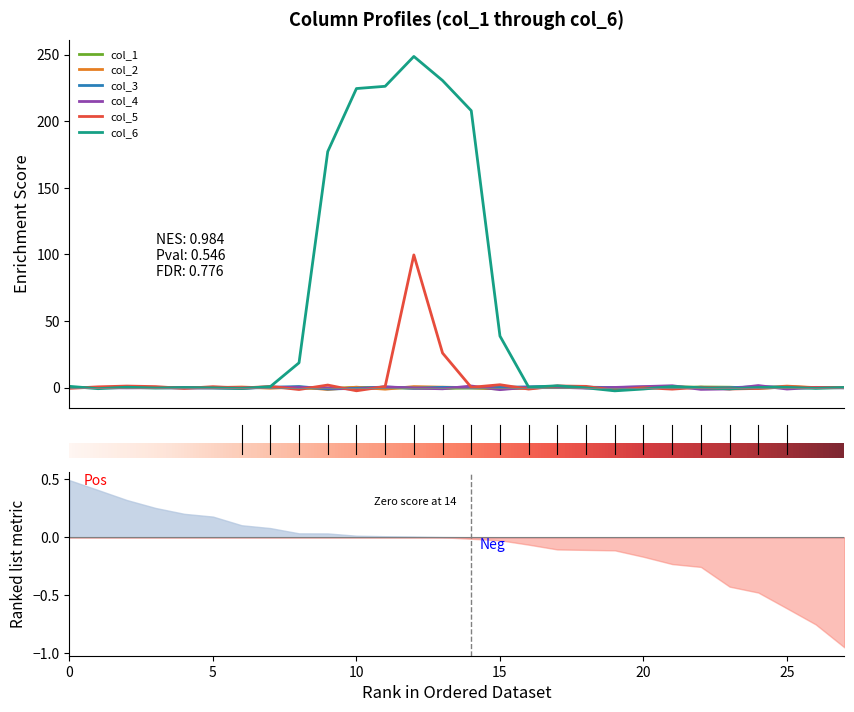

What is the difference between the highest and lowest values at 13?

231.5